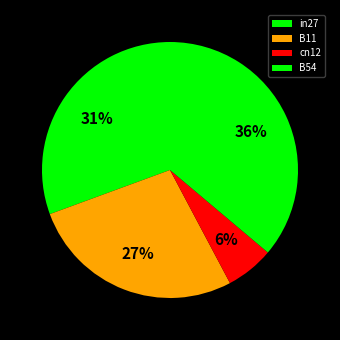

To the nearest percent, what is the average slice percentage?

25%